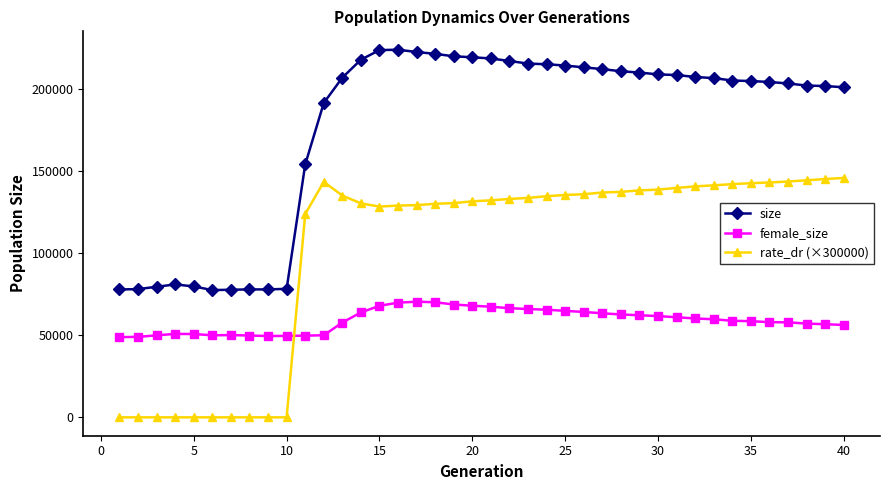

True or false: rate_dr (×300000) and size cross at least once.

False